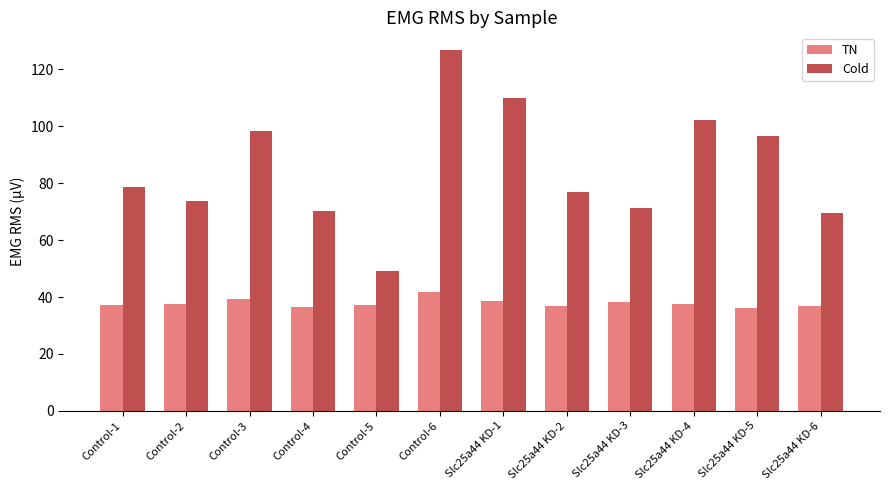

What value does the Cold series have at Slc25a44 KD-3?

71.5